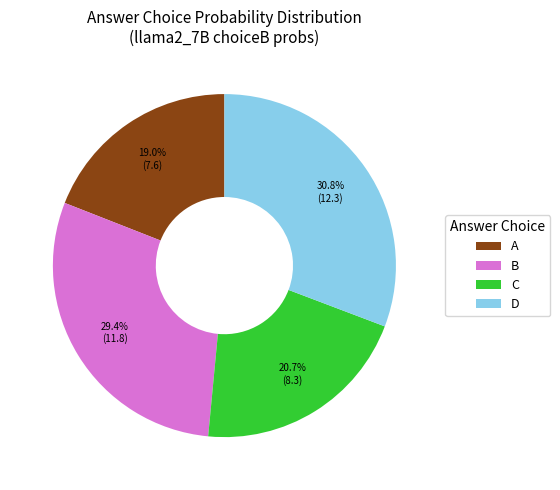

How many slices are in this pie chart?

4